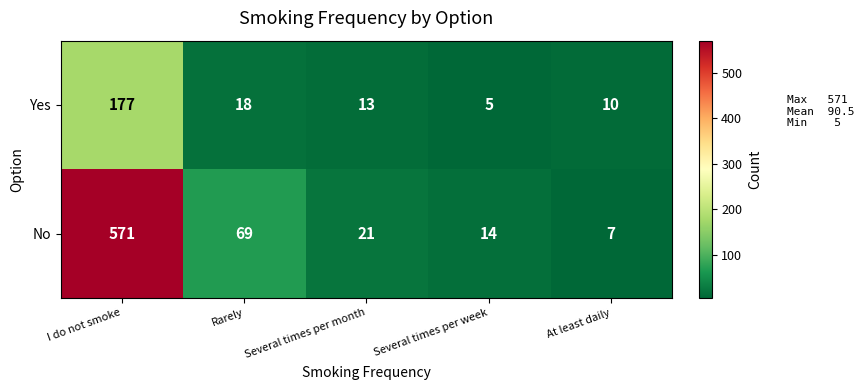

Count the number of data series in this chart.

2